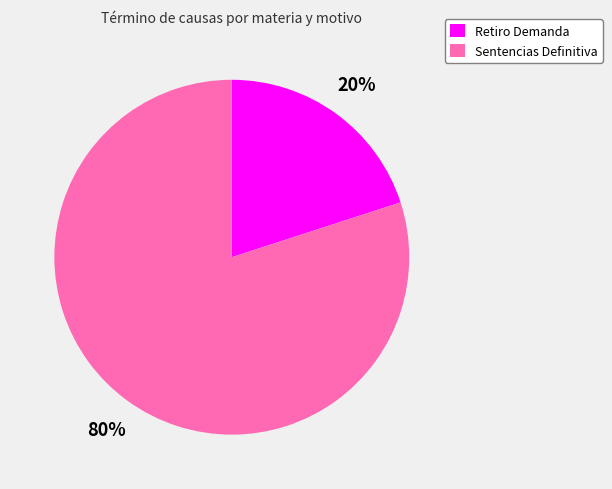

To the nearest percent, what portion does Sentencias Definitiva represent?

80%